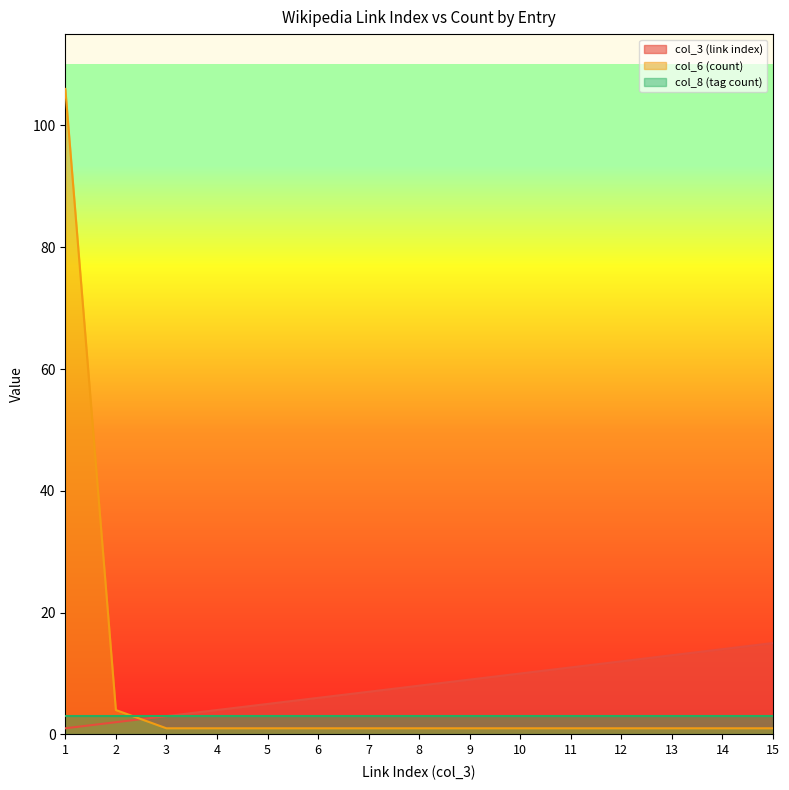

The col_3 (link index) series shows 1 at 1. True or false?

True